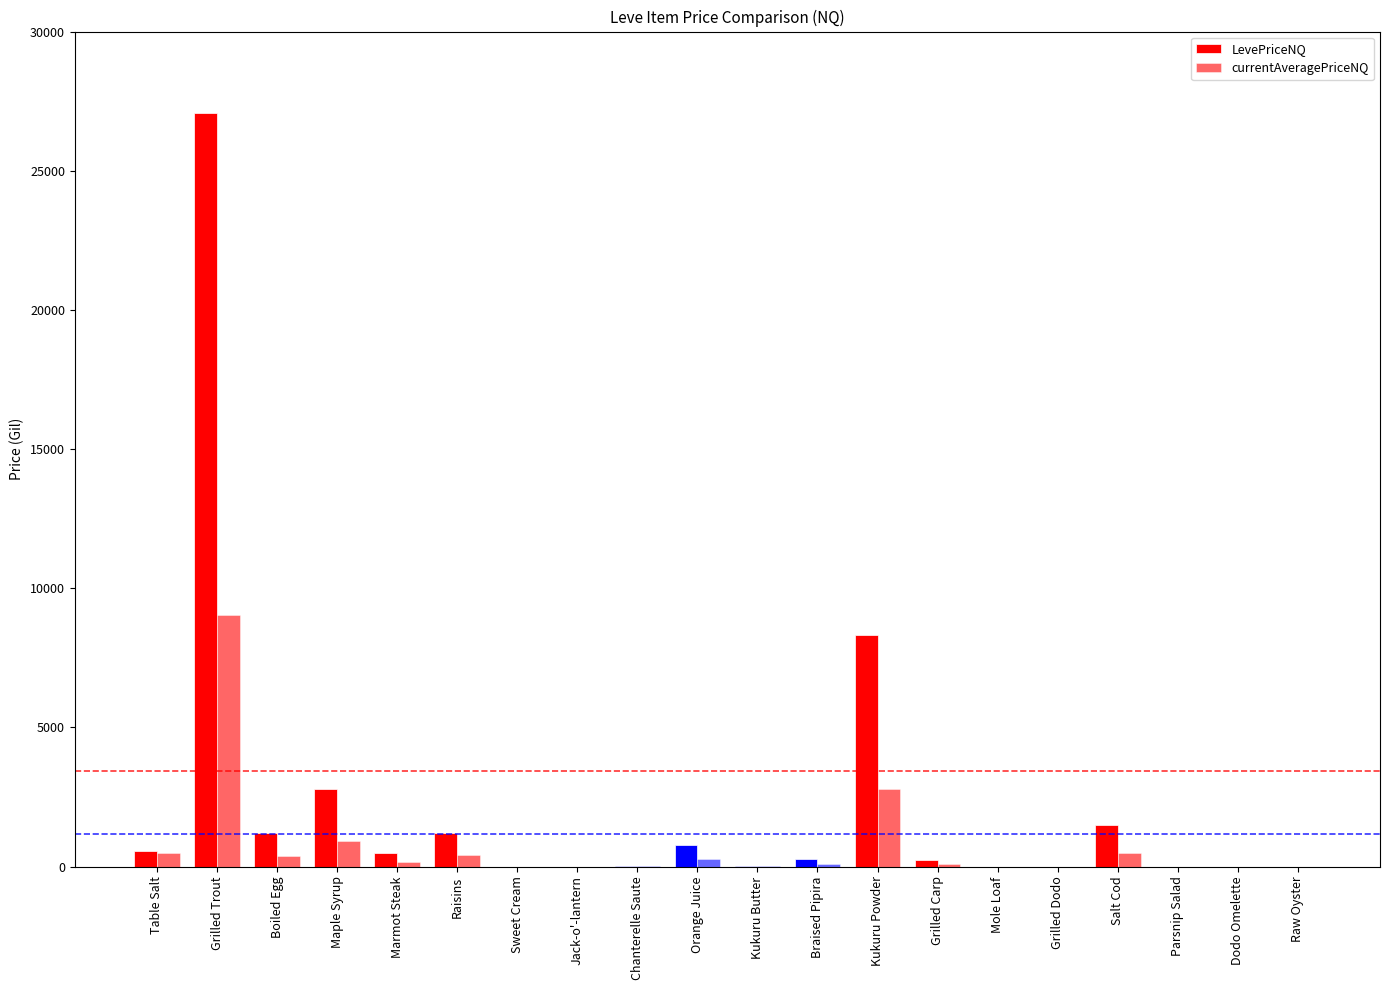

How many categories are shown in the chart?

20